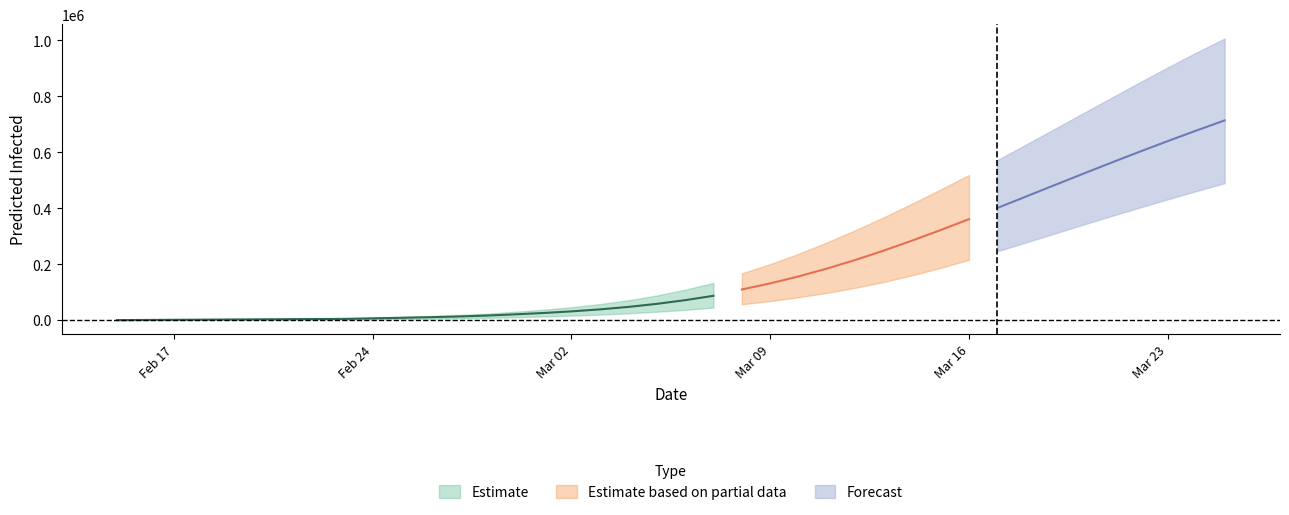

Which has a higher value, 30 or 16?

30